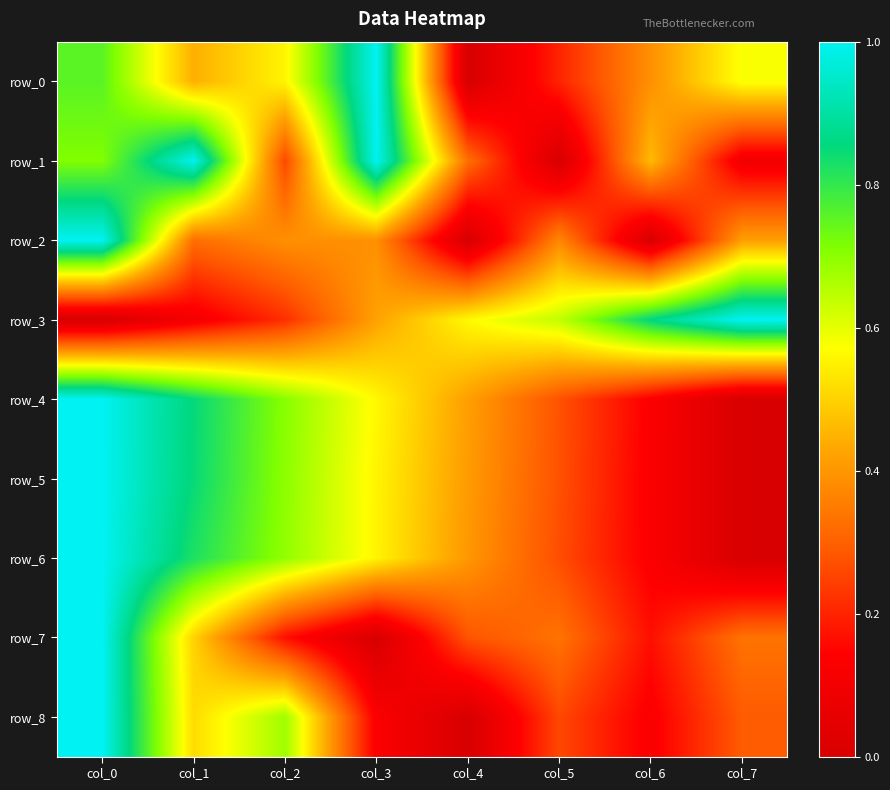

What is the total value across all series at col_7?

2.7